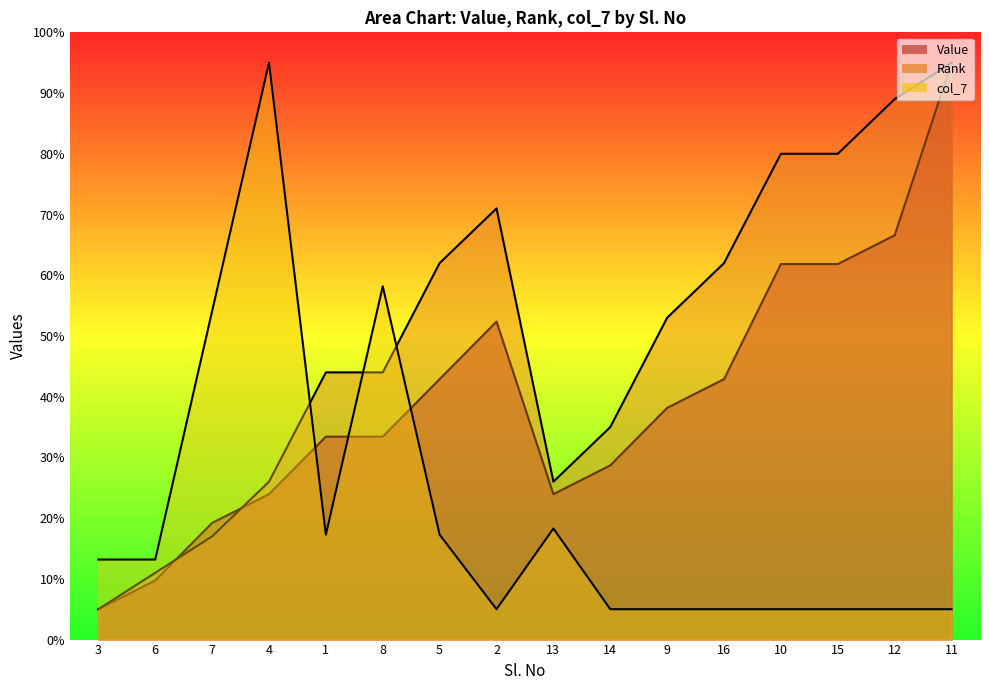

What are all the series names shown in the legend?

Value, Rank, col_7